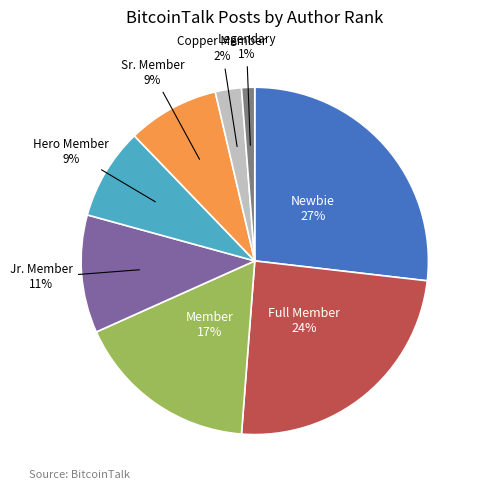

Approximately how many times larger is the value at Hero Member compared to Jr. Member?

0.8